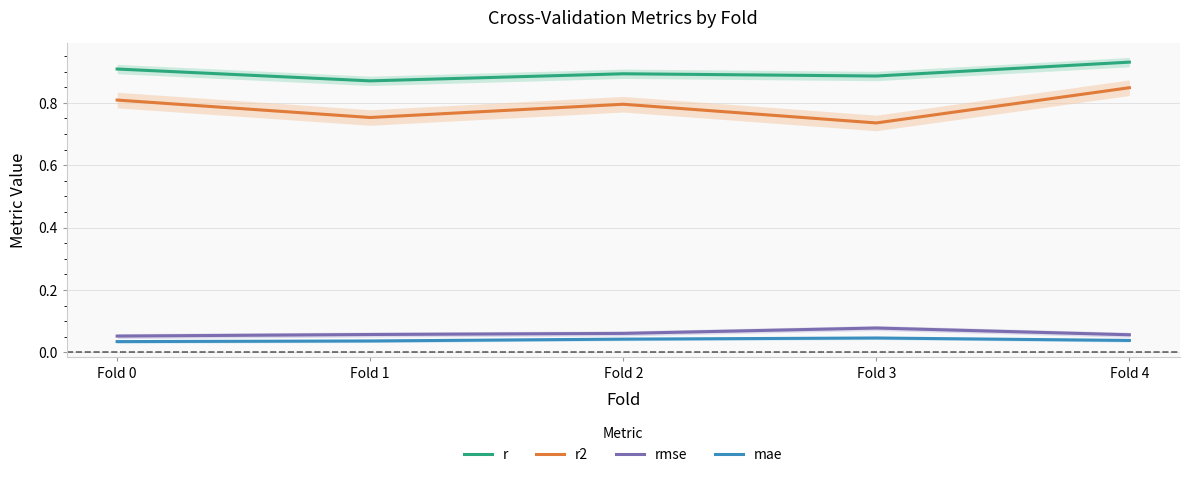

At which category does r reach its first local peak?

Fold 2